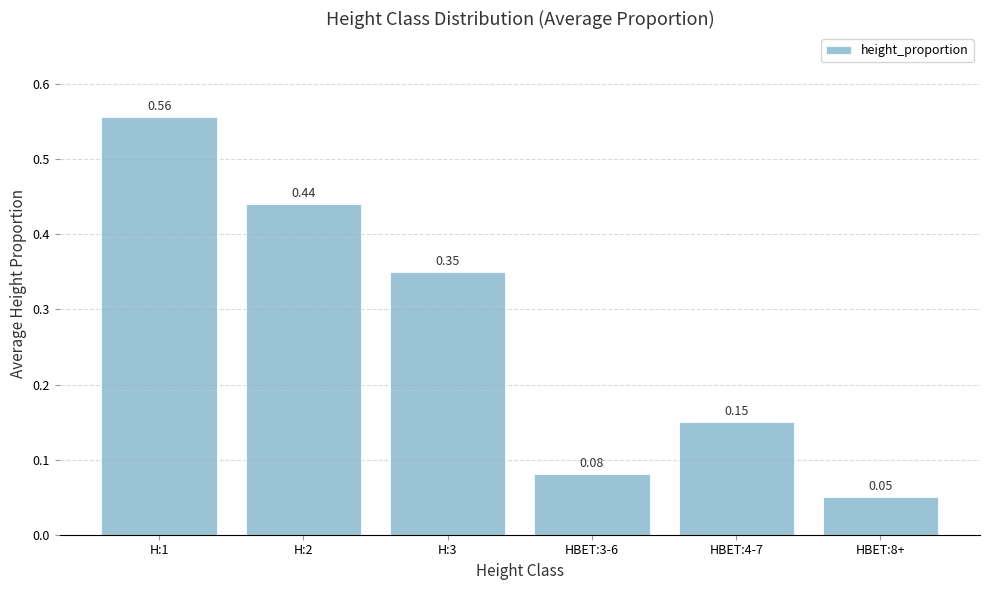

What is the change in value from H:1 to HBET:4-7?

-0.4